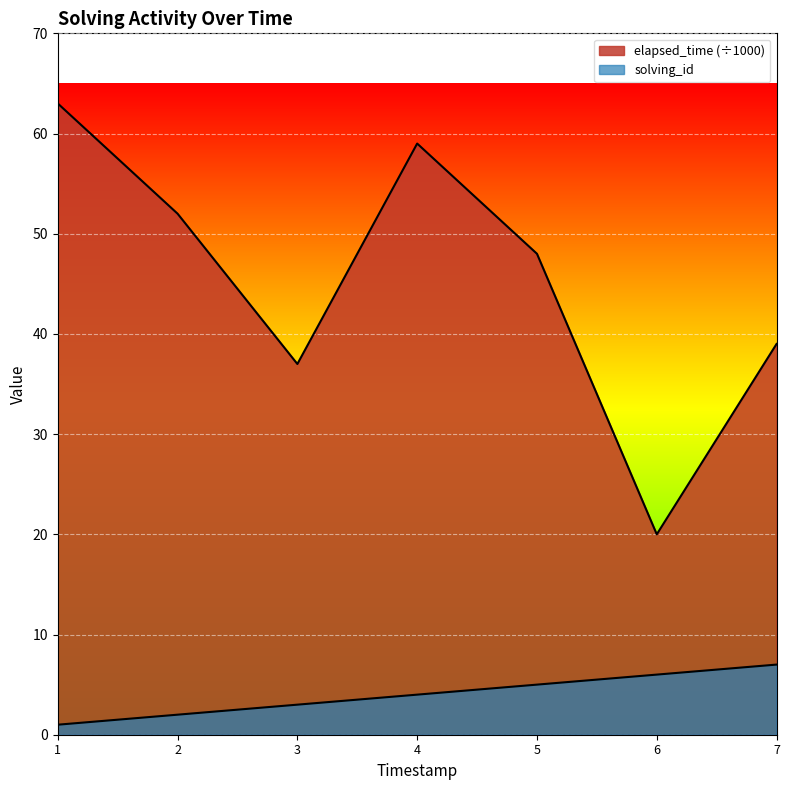

Is the value of solving_id at 7 greater than the value of elapsed_time at 7?

No